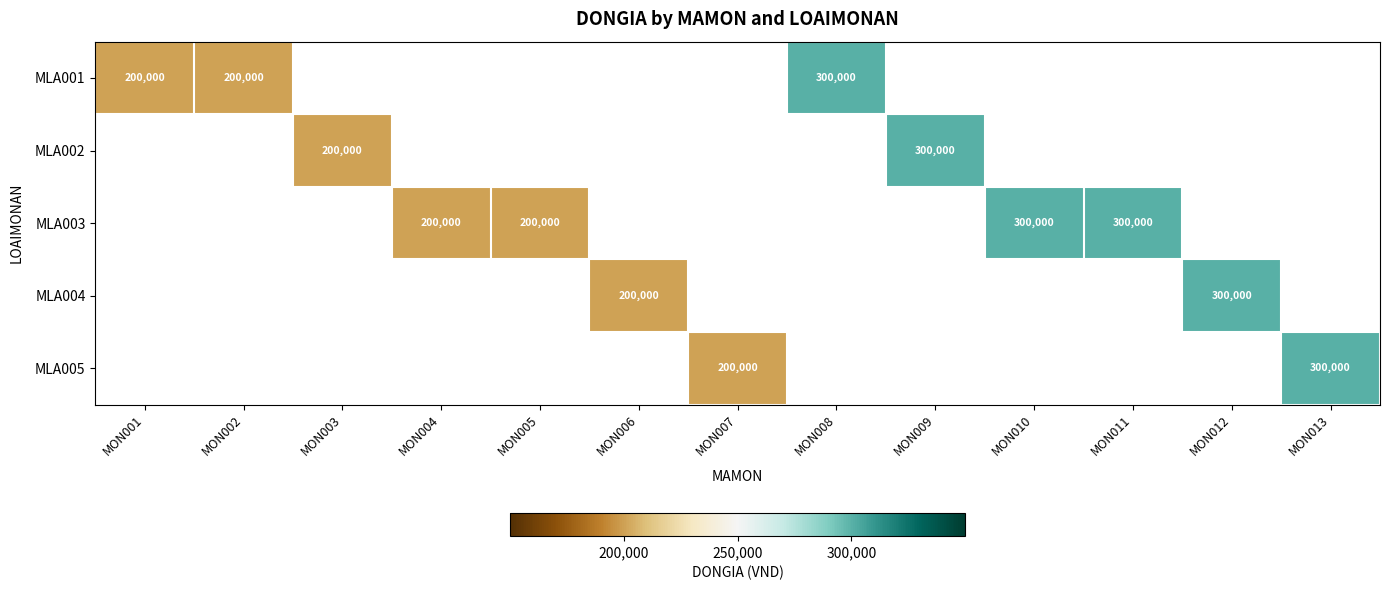

Is it true that MLA002 equals 498084 at MON009?

False